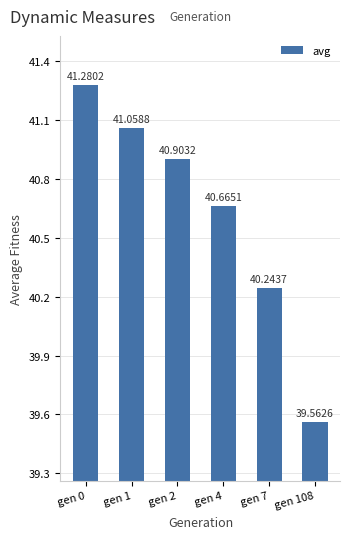

The chart shows a value of 40.7 at gen 4. True or false?

True